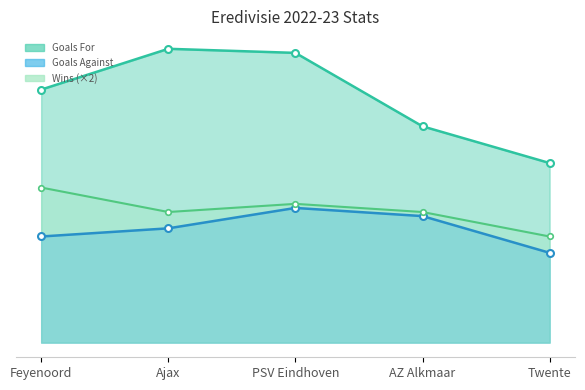

What position from the right is Feyenoord?

5